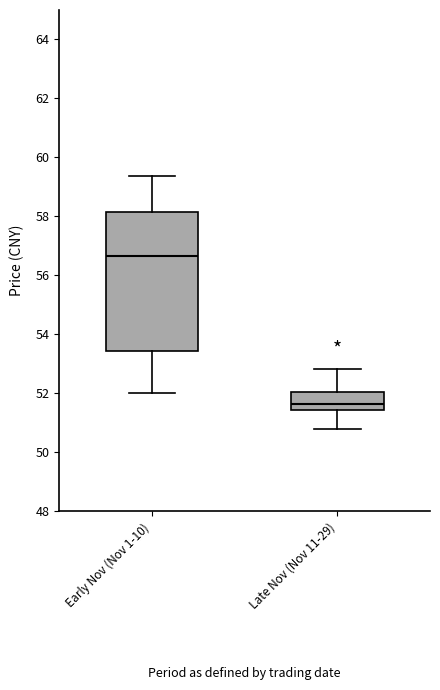

Reading left to right, transcribe this box plot: for each box, give where its median line is, the range the box spans, and where its two whiskers end, as read against the y-axis. The values are not printed on the chart, so give them approximately, as read against the axis.

Early Nov (Nov 1-10): median 56.6, box 53.4 to 58.2, whiskers 52.0 to 59.4
Late Nov (Nov 11-29): median 51.6, box 51.4 to 52.0, whiskers 50.8 to 52.8